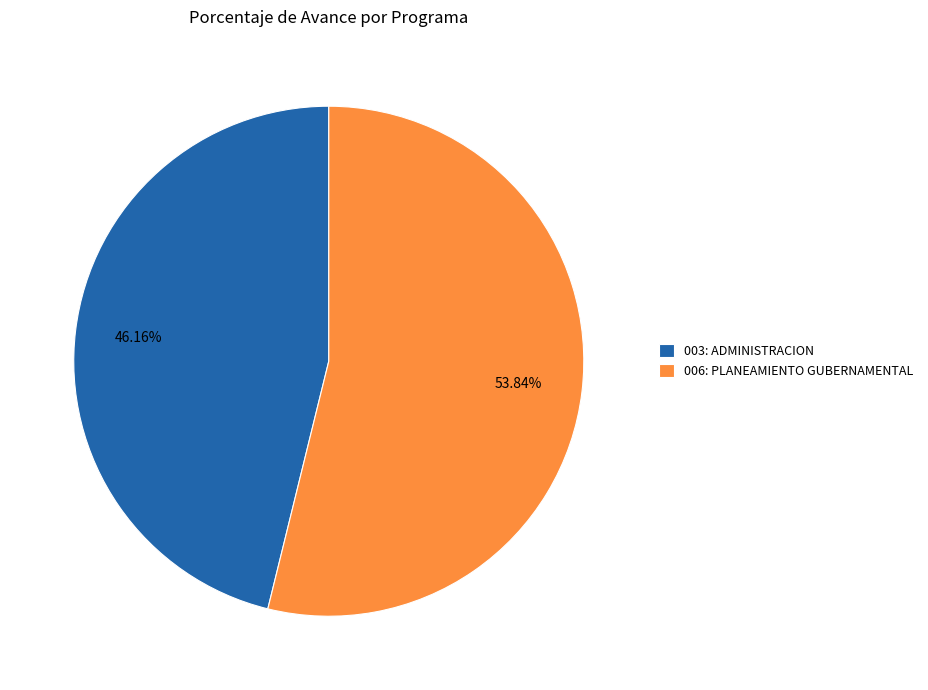

What is the largest slice in the pie chart?

006: PLANEAMIENTO GUBERNAMENTAL